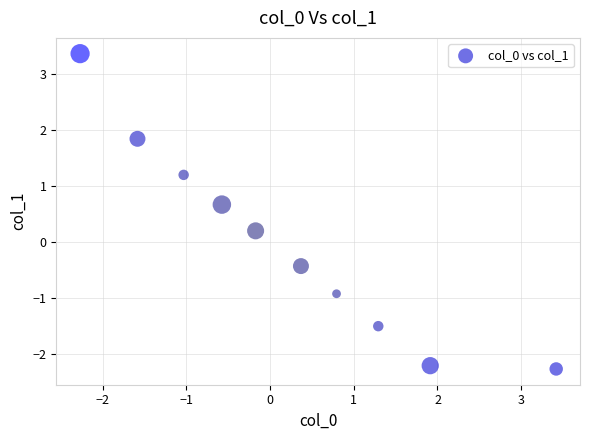

What is the range of X values (max minus min)?

5.7